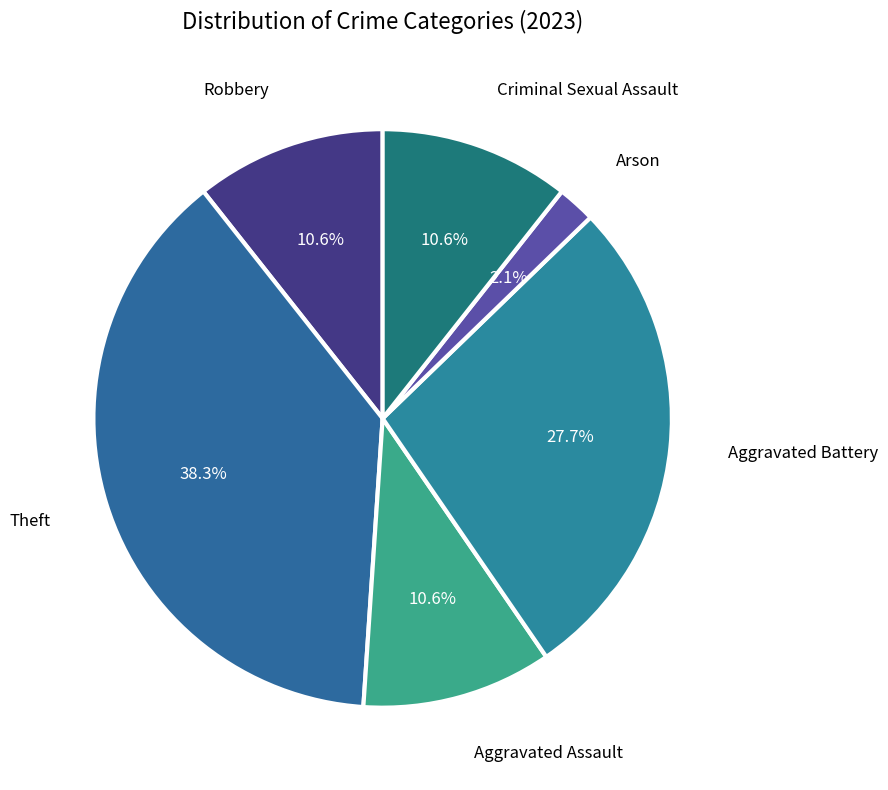

How many slices are in this pie chart?

6